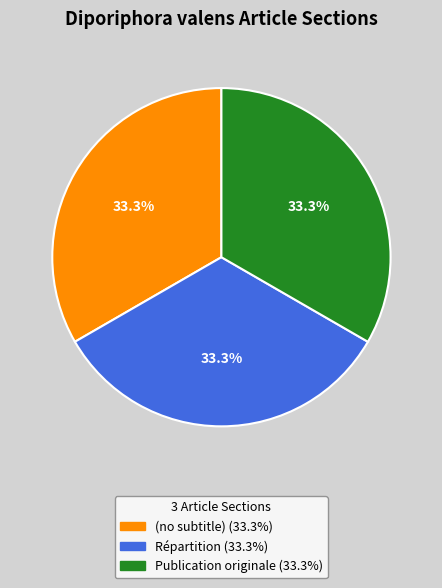

To the nearest percent, what portion does Publication originale represent?

33%